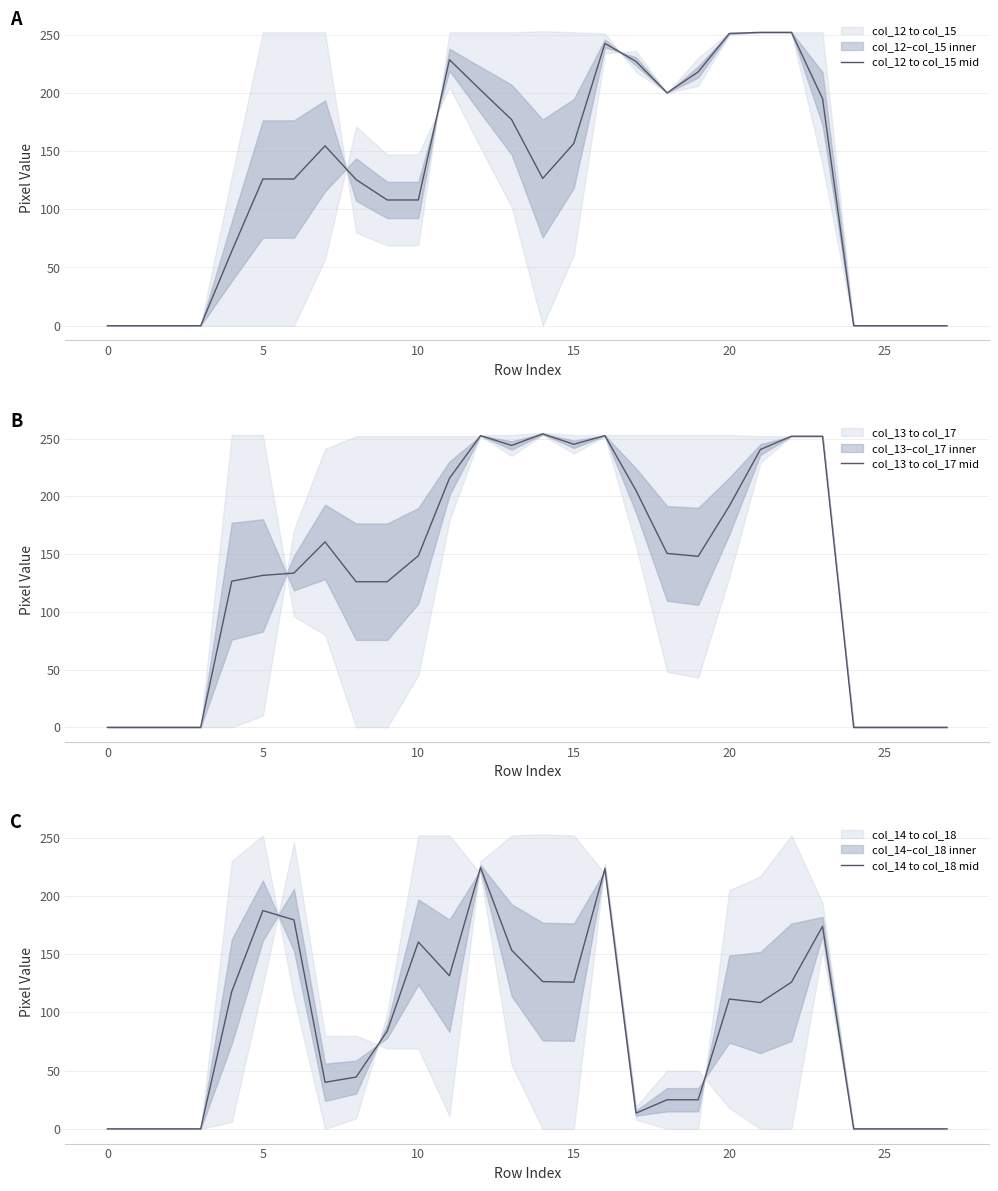

Which series ends up on top after the final intersection of col_13 to col_17 mid and col_14 to col_18 mid?

col_13 to col_17 mid